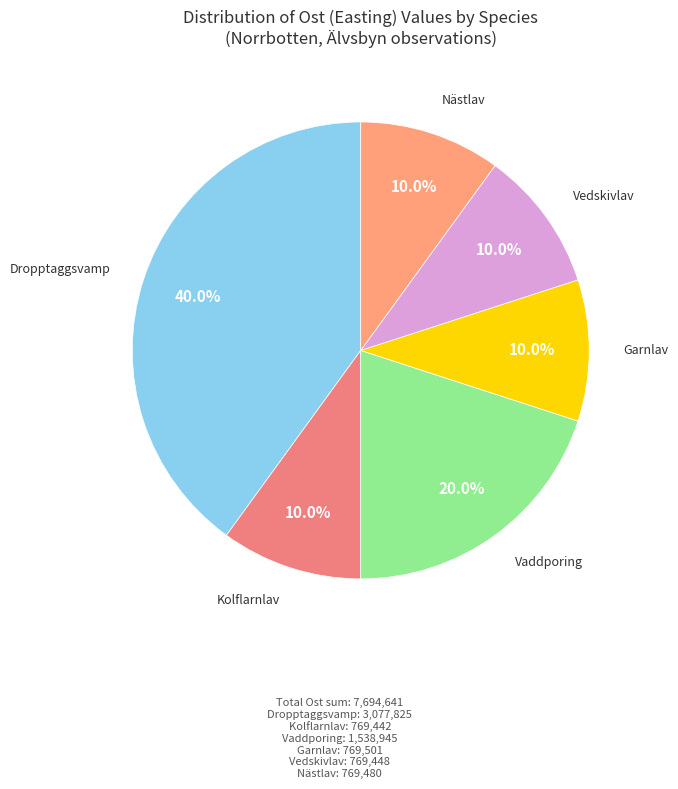

Is there any slice that represents more than half of the pie?

No